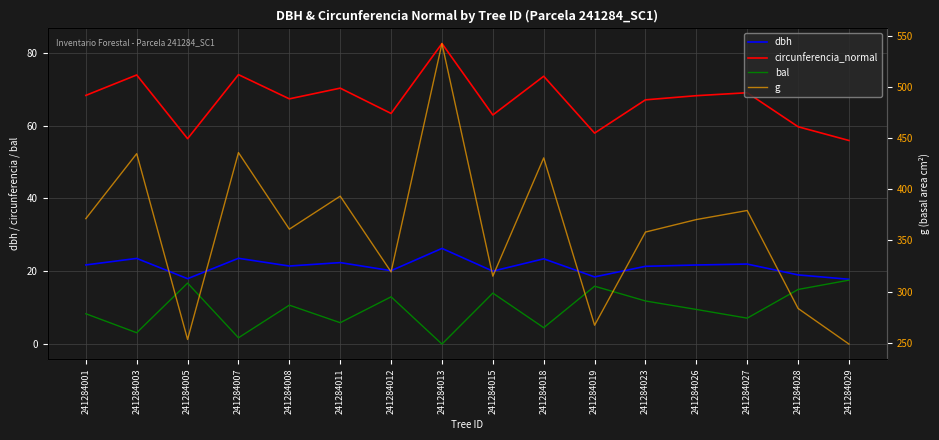

True or false: bal and g cross at least once.

False